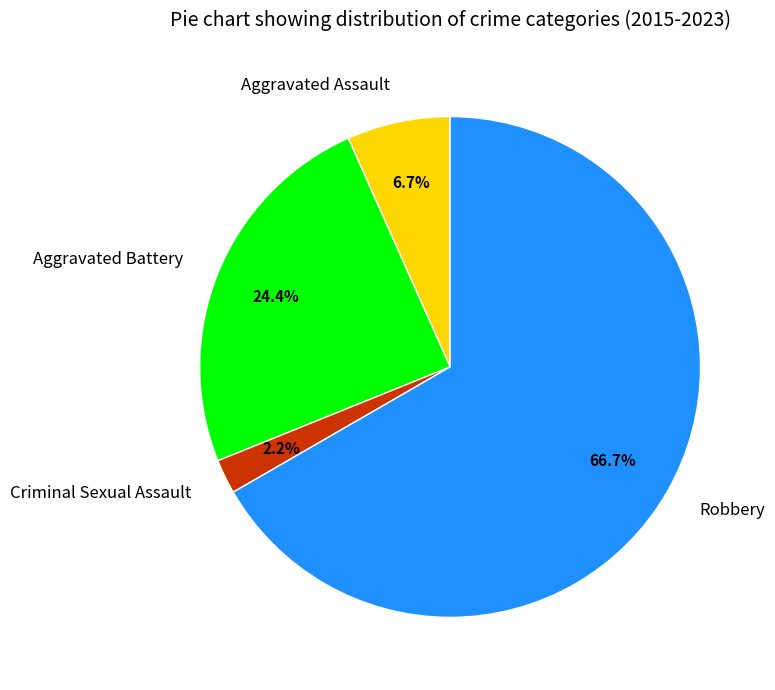

How many slices are in this pie chart?

4